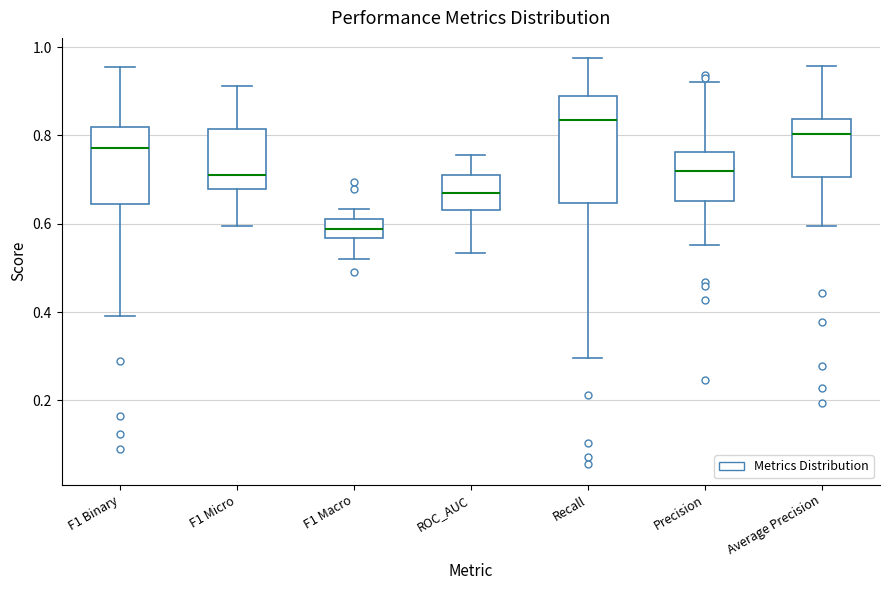

Reading left to right, transcribe this box plot: for each box, give where its median line is, the range the box spans, and where its two whiskers end, as read against the y-axis. The values are not printed on the chart, so give them approximately, as read against the axis.

F1 Binary: median 0.78, box 0.64 to 0.82, whiskers 0.40 to 0.96
F1 Micro: median 0.70, box 0.68 to 0.82, whiskers 0.60 to 0.92
F1 Macro: median 0.58, box 0.56 to 0.62, whiskers 0.52 to 0.64
ROC_AUC: median 0.66, box 0.64 to 0.70, whiskers 0.54 to 0.76
Recall: median 0.84, box 0.64 to 0.88, whiskers 0.30 to 0.98
Precision: median 0.72, box 0.66 to 0.76, whiskers 0.56 to 0.92
Average Precision: median 0.80, box 0.70 to 0.84, whiskers 0.60 to 0.96